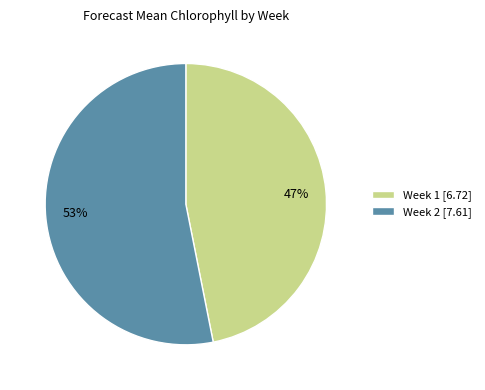

To the nearest percent, what percentage of the pie is 47%?

47%